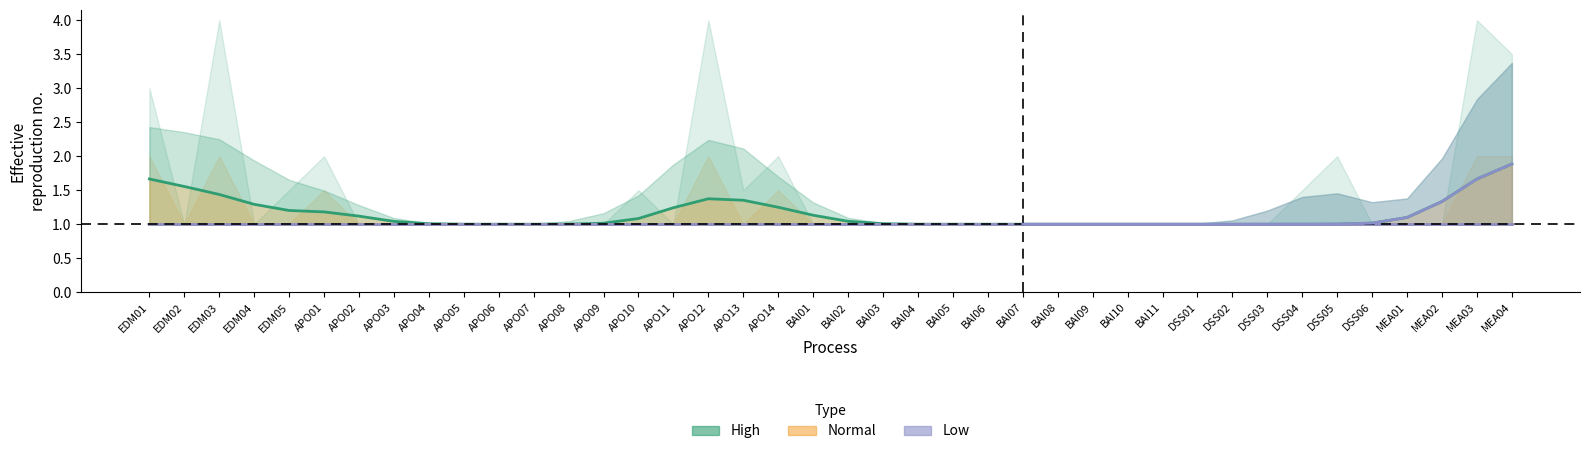

Does the chart display data point markers on the line(s)?

No